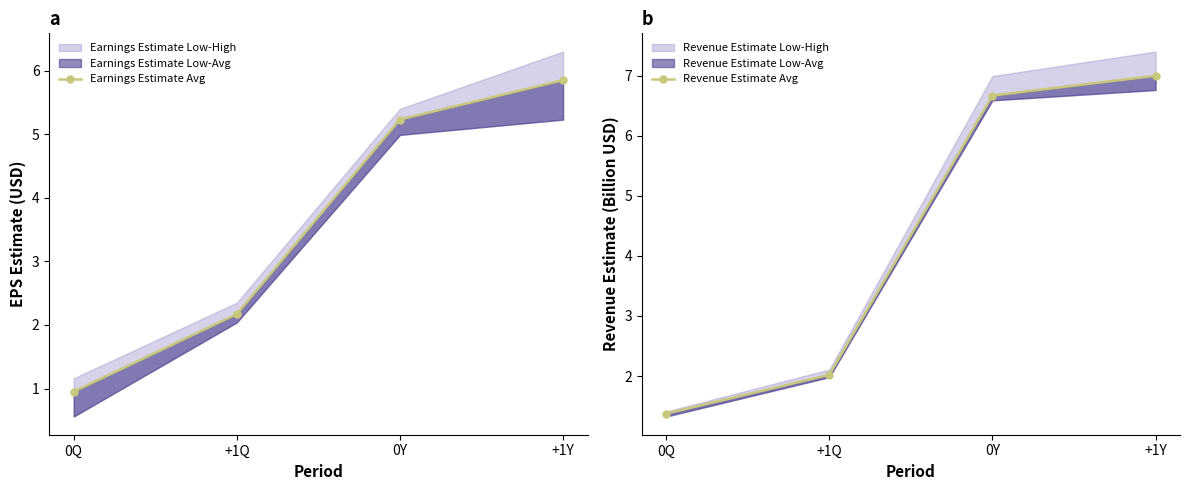

The Revenue Estimate Avg series shows 6.7 at 0Y. True or false?

True